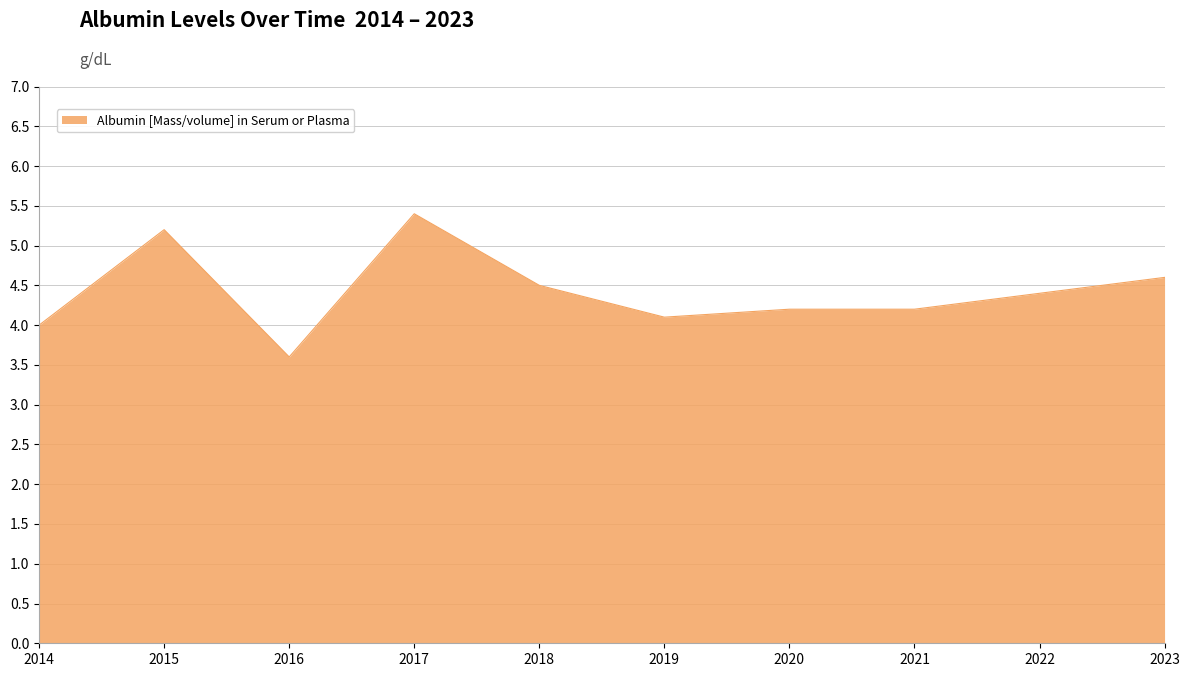

What is the average value?

4.4